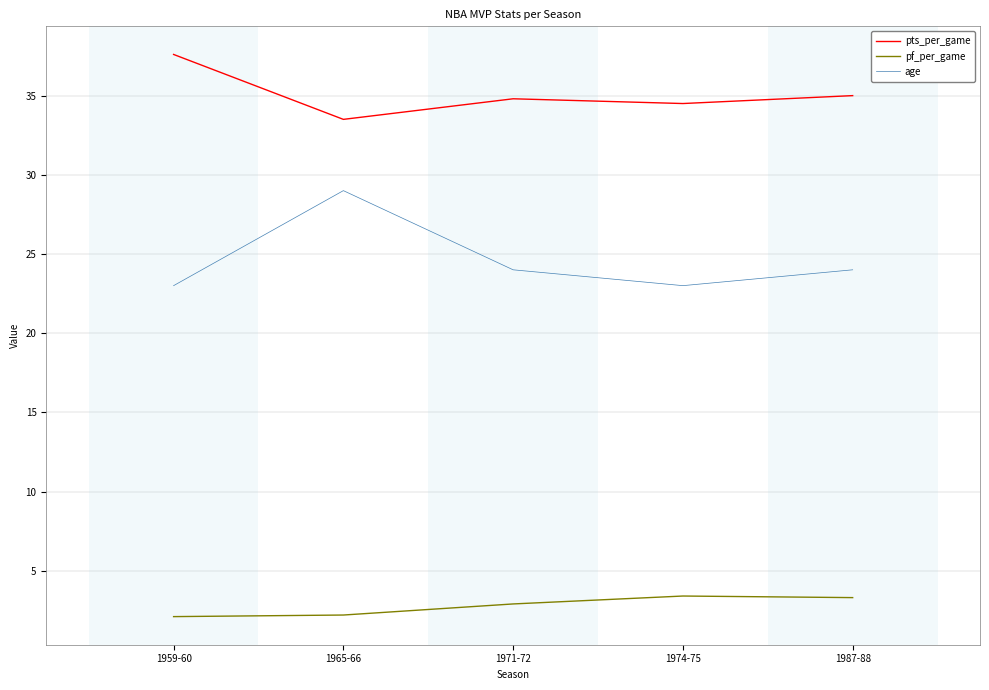

Does the chart have visible grid lines?

Yes